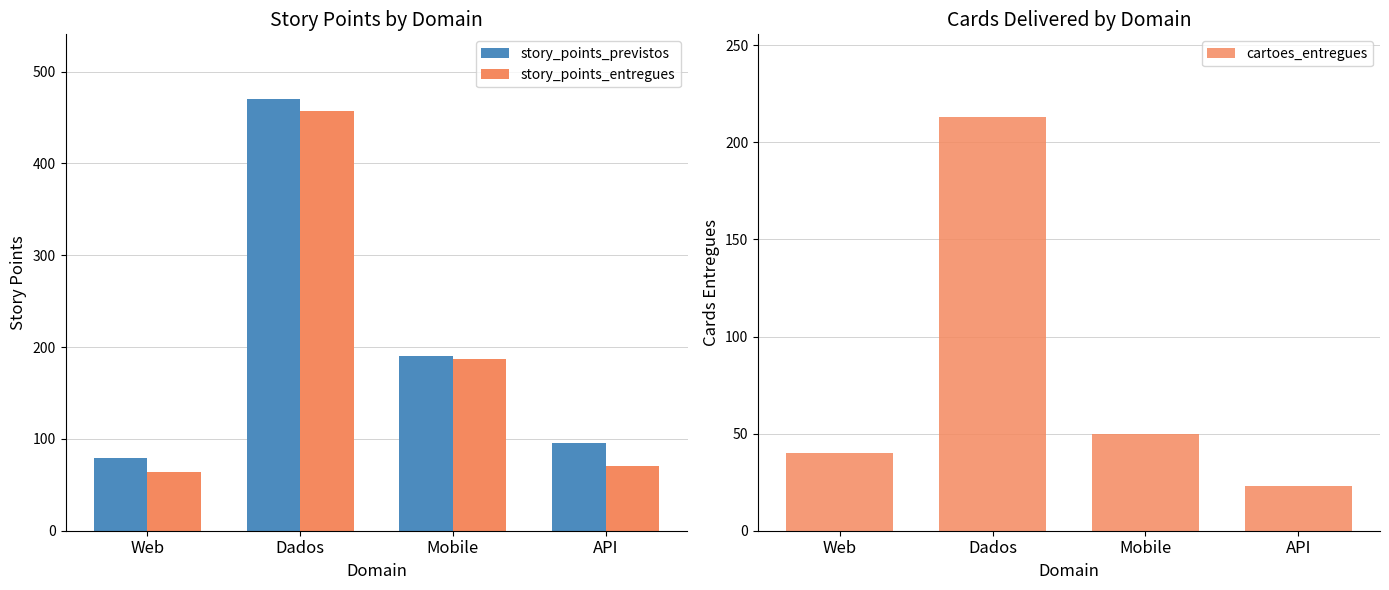

Is the value of cartoes_entregues at API greater than the value of story_points_previstos at Web?

No